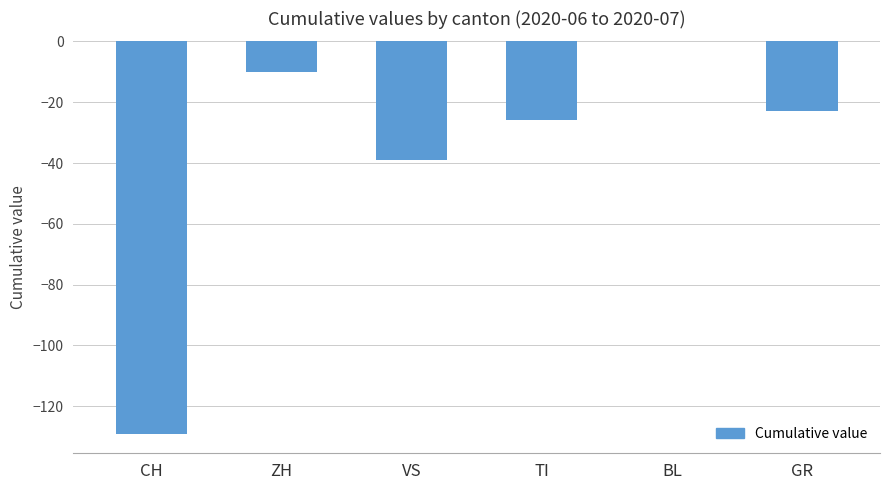

Which category has the highest value across all series?

BL